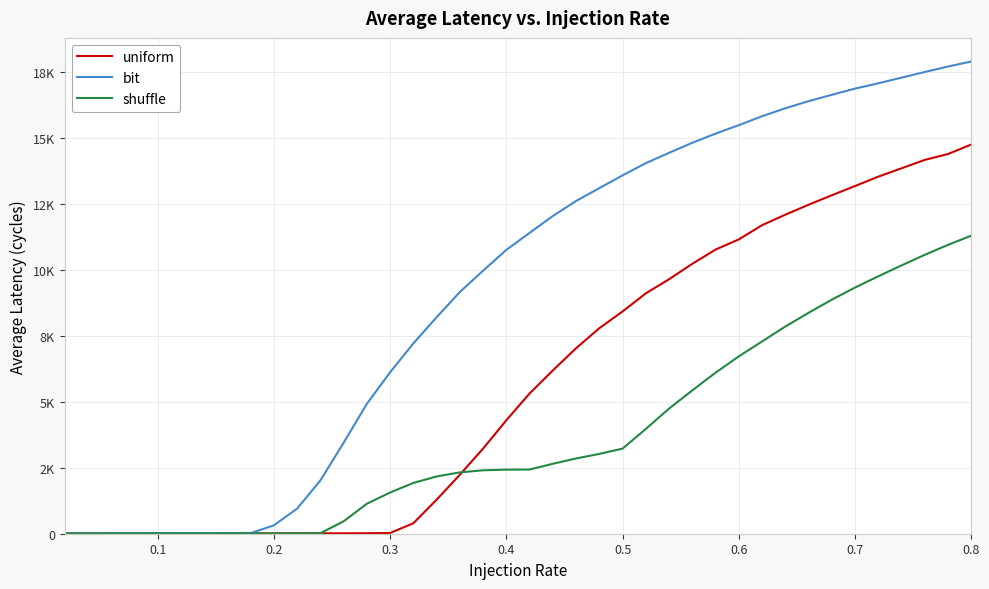

What are all the series names shown in the legend?

uniform, bit, shuffle